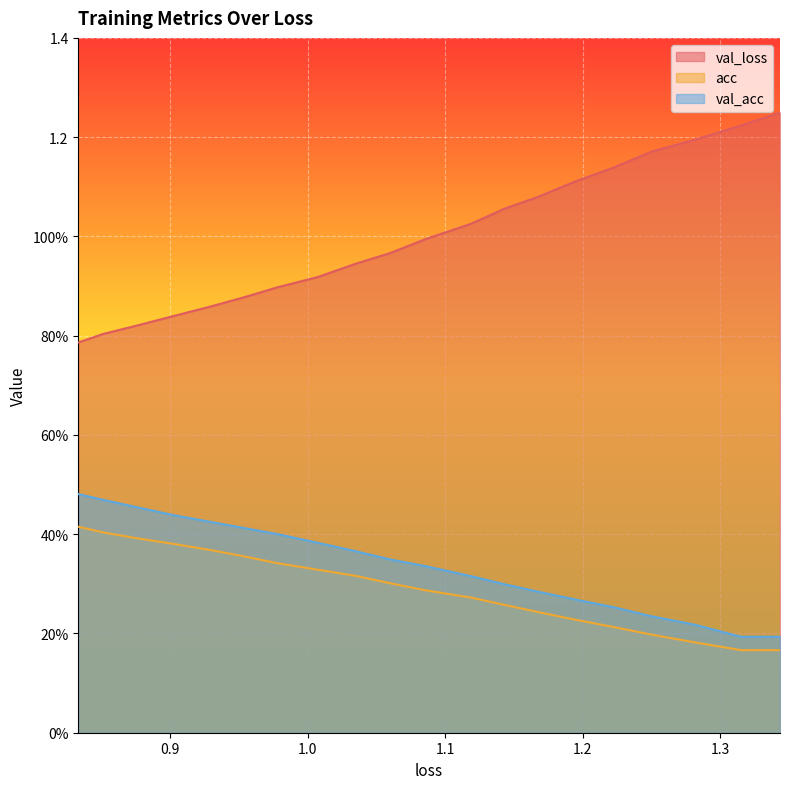

How many lines are shown in the chart?

3